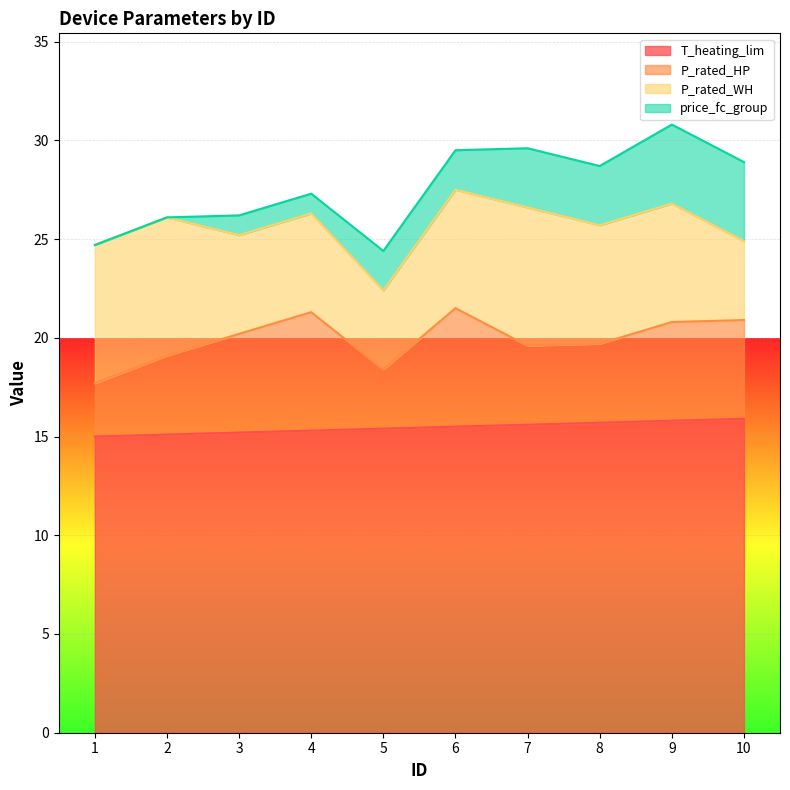

Which series has the largest total across all categories?

T_heating_lim